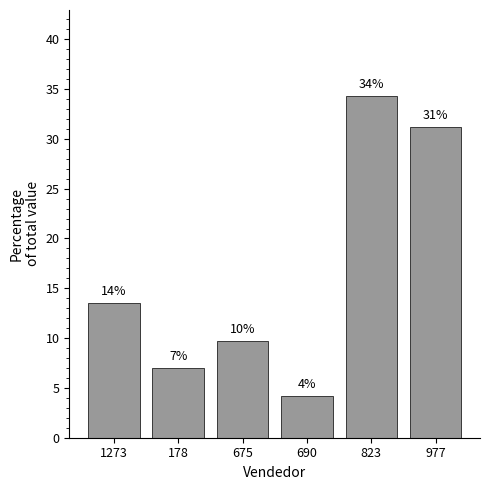

Rank the categories by value from highest to lowest.

823, 977, 1273, 675, 178, 690